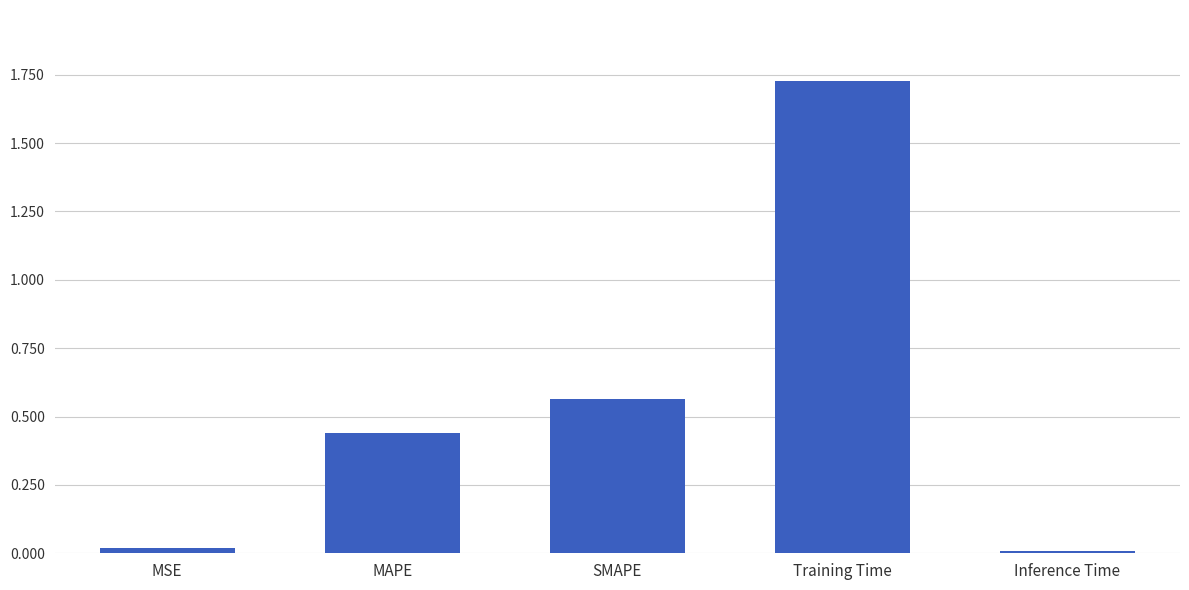

The chart shows a value of 0.0 at Inference Time. True or false?

True